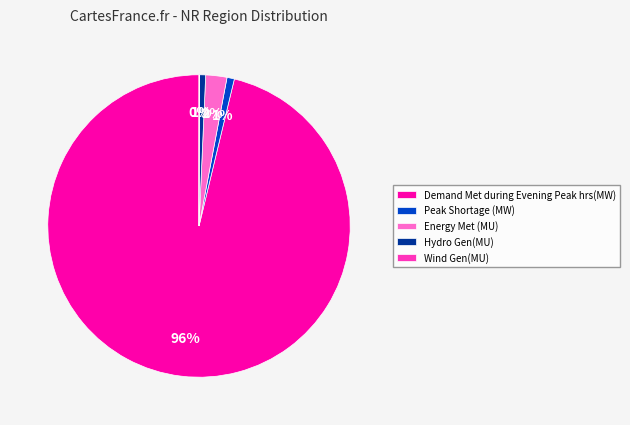

Is there any slice that represents more than half of the pie?

Yes